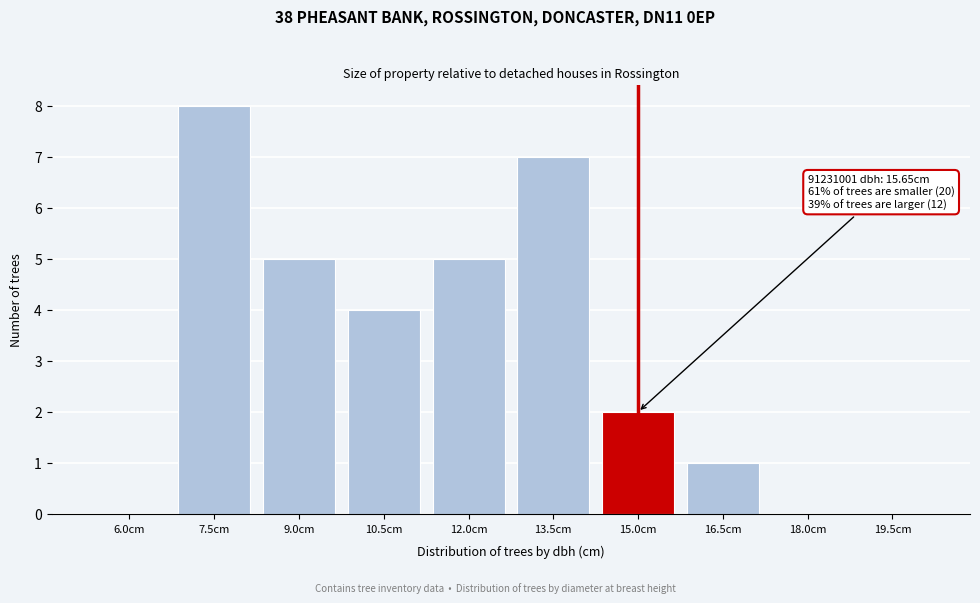

Which has a higher value, 6.0cm or 13.5cm?

13.5cm